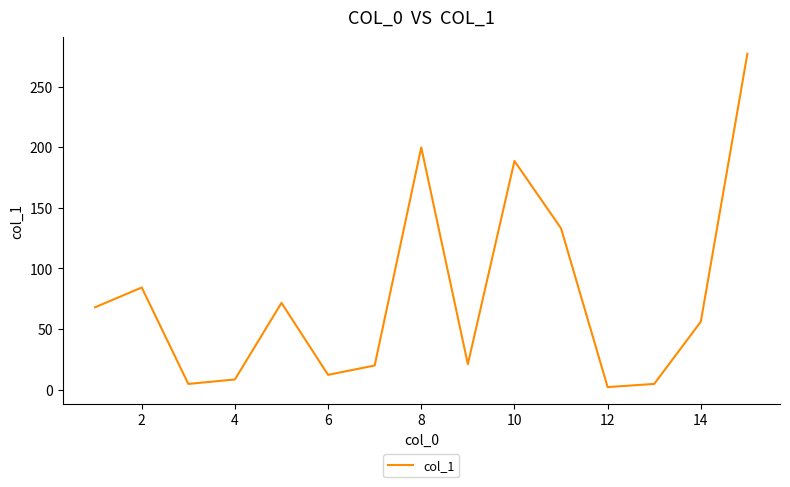

What is the greatest value displayed?

277.0